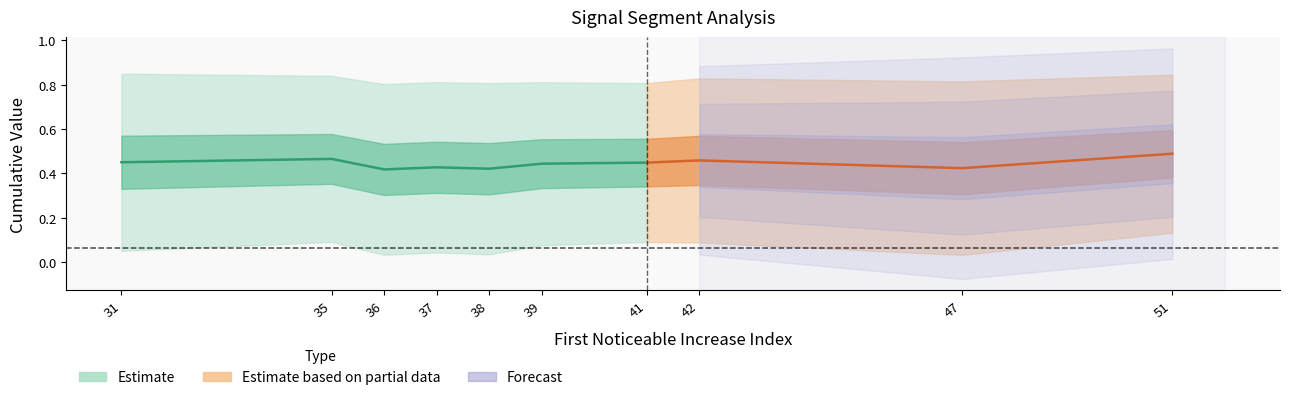

At which label is Point_Exceeds_Cumulative_Value closest to 0?

36